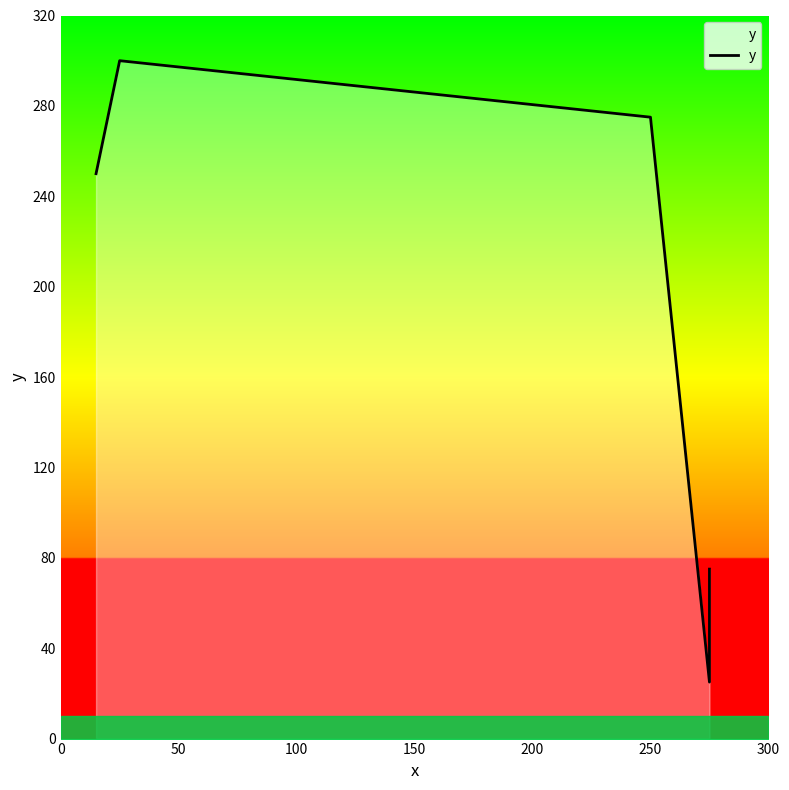

How many interior local peaks (higher than both neighbors) does the data have?

1